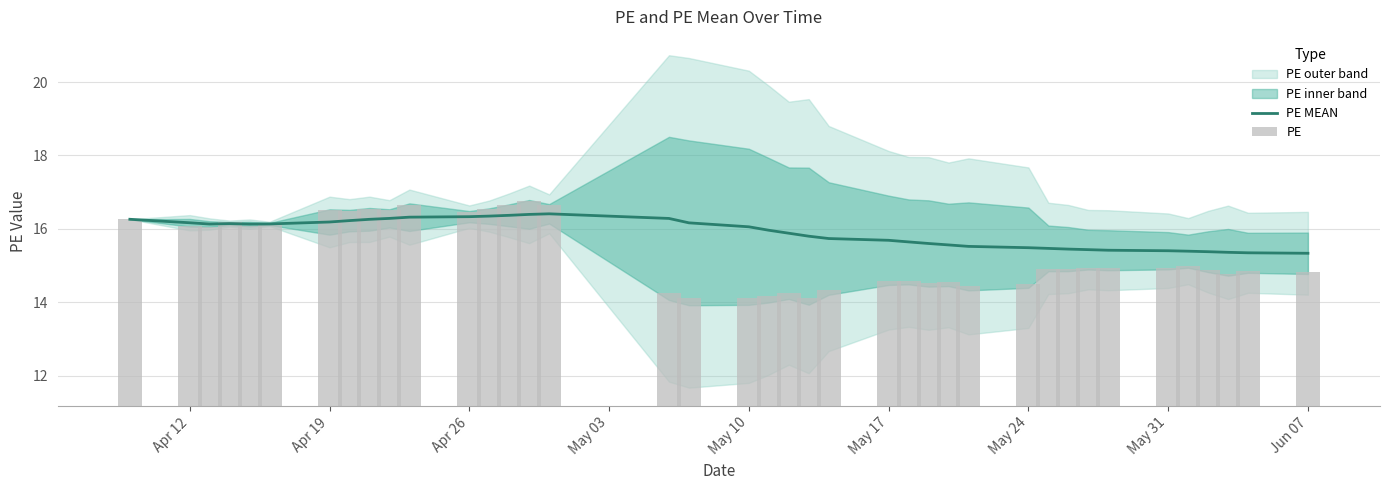

What is the maximum value for PE MEAN?

16.4